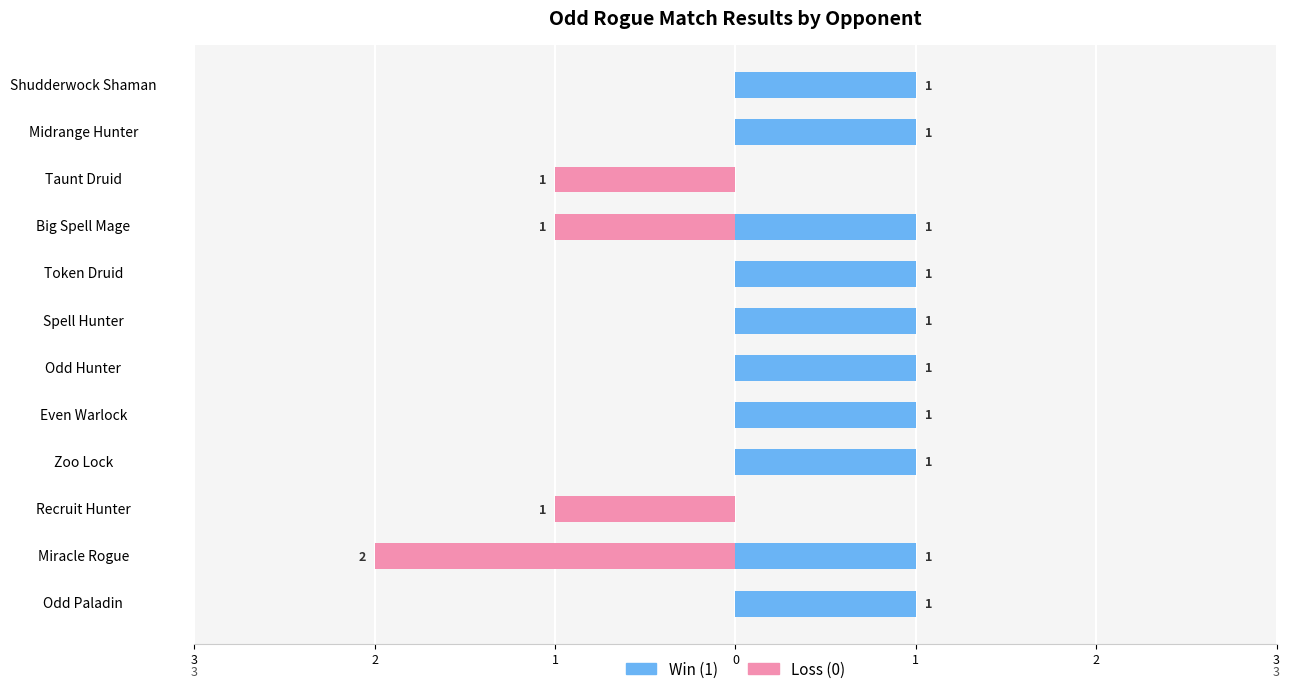

List the series in order of their overall mean, lowest first.

Loss (0), Win (1)